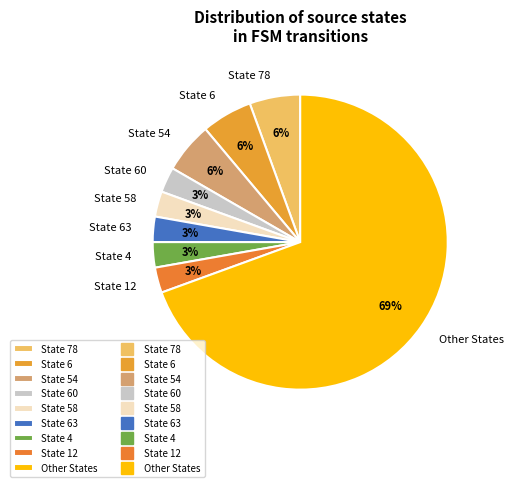

Is there a majority slice in this chart?

Yes